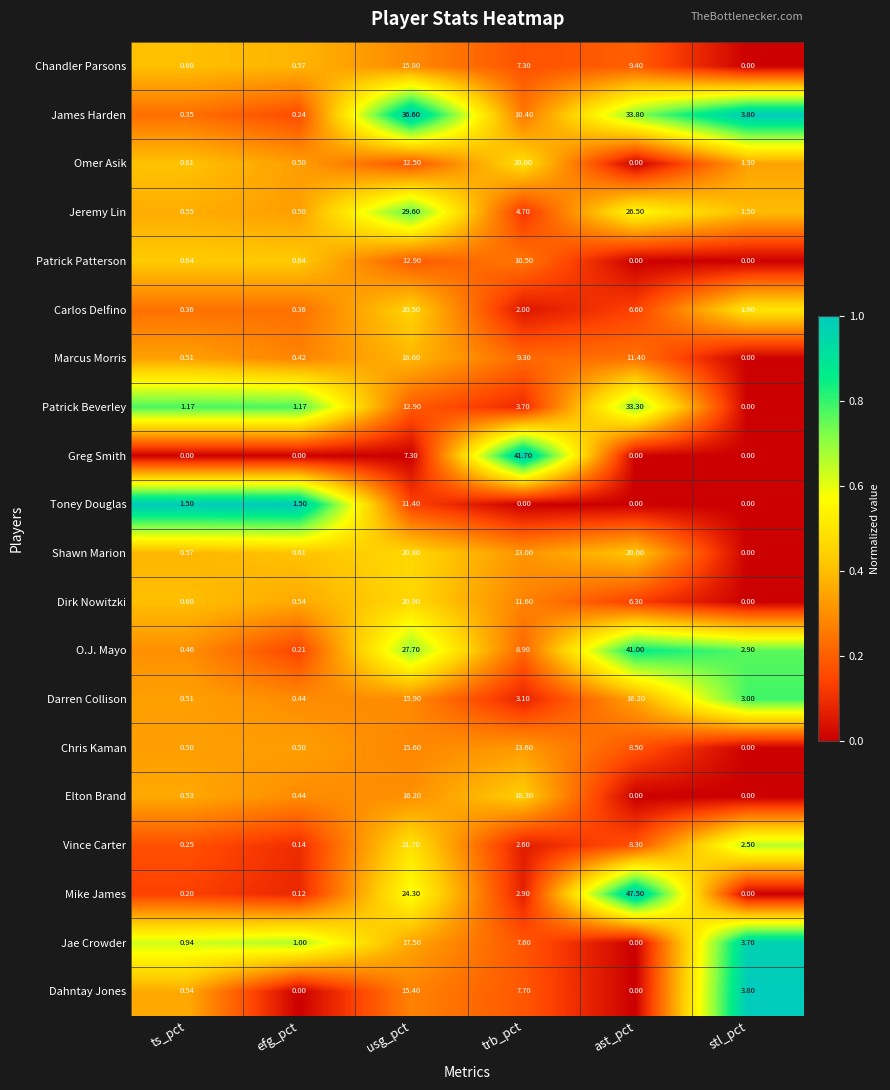

Between usg_pct and trb_pct, which series saw the biggest shift?

Greg Smith